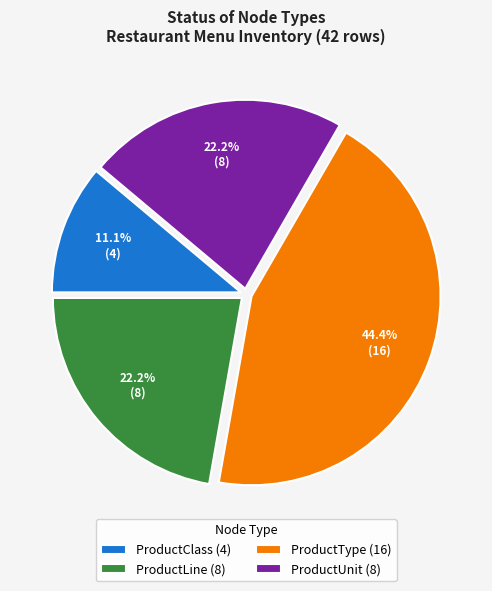

Which category has the smallest portion of the pie?

ProductClass (4)